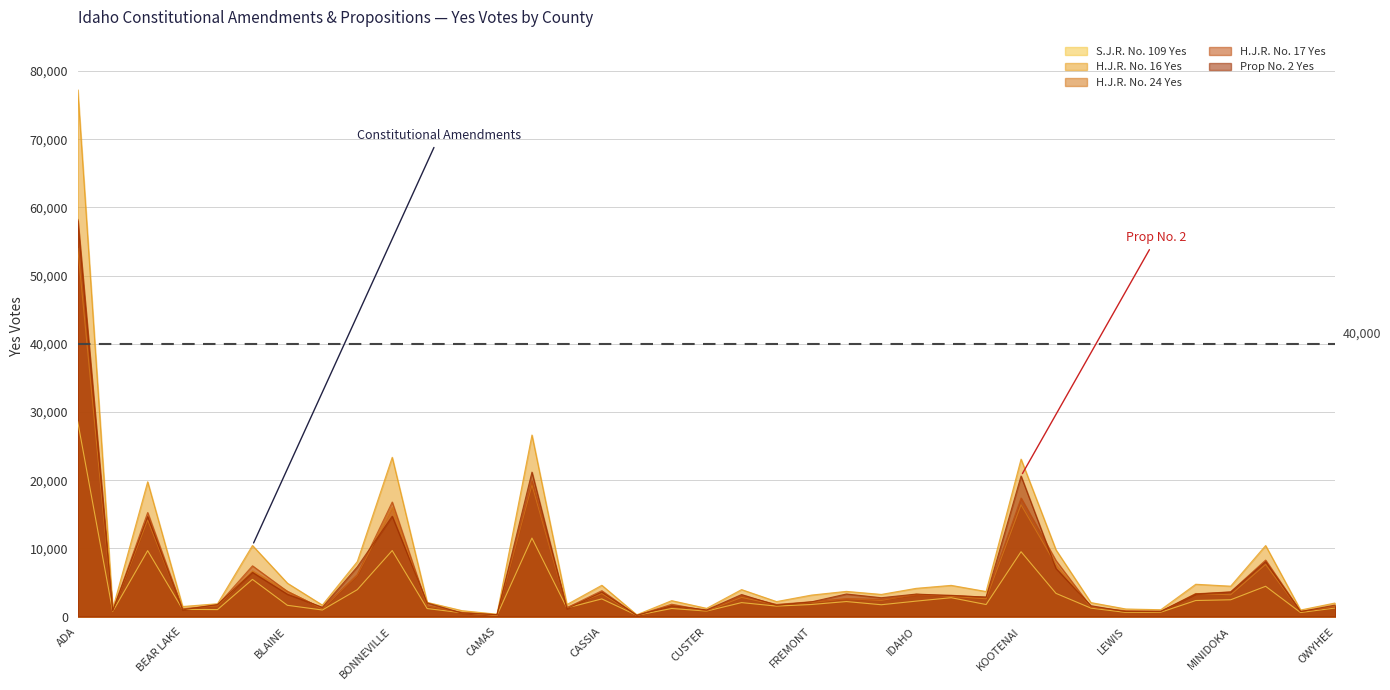

How many series are shown in this chart?

5